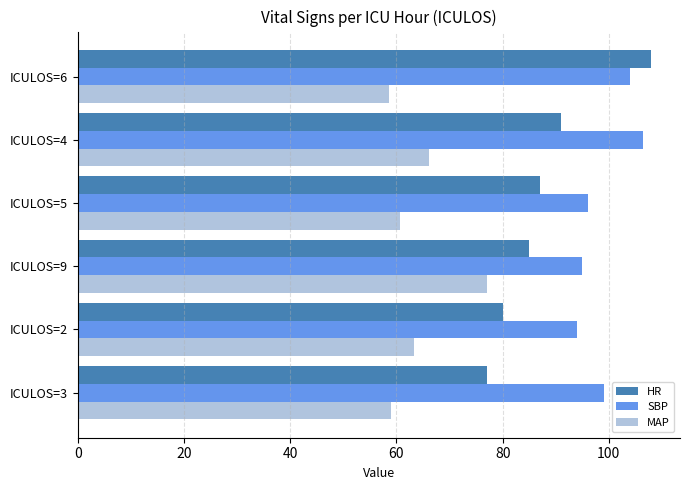

At how many categories does at least one series exceed 75?

6